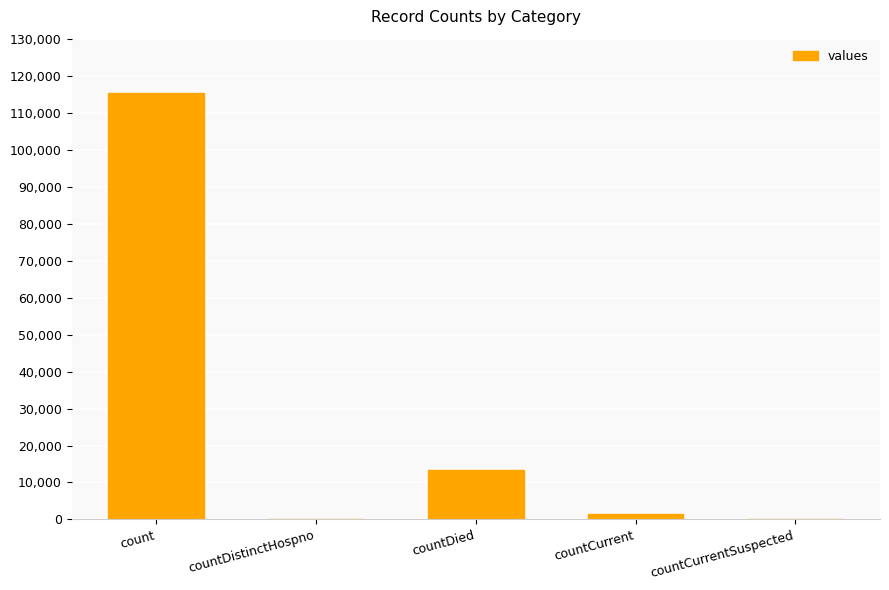

Where does the data first go above 1383?

count